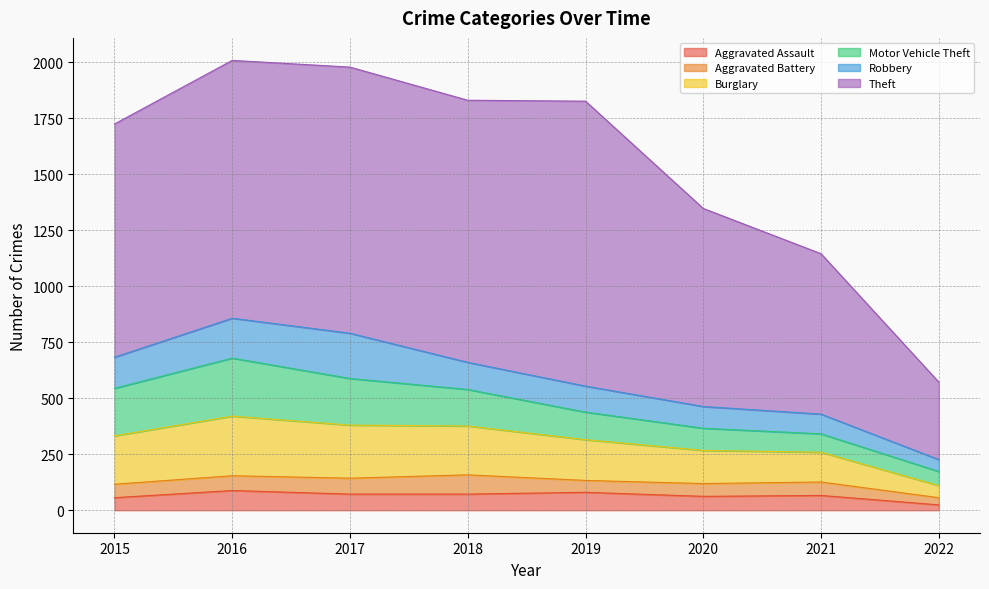

How many interior local peaks does the Motor Vehicle Theft series have?

1